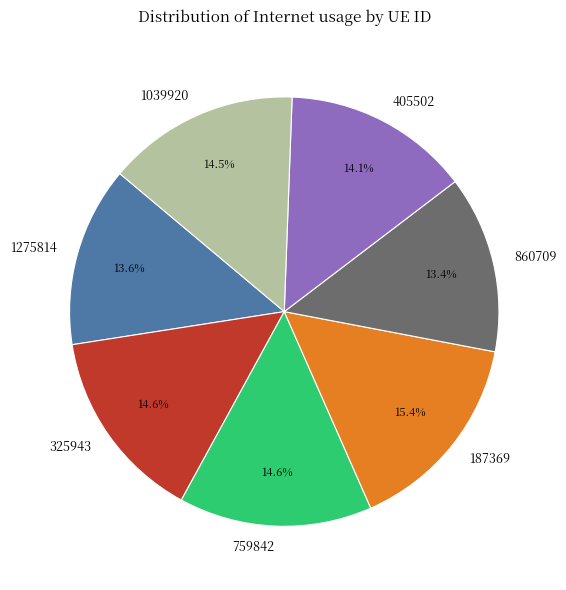

Which category has the biggest portion of the pie?

187369